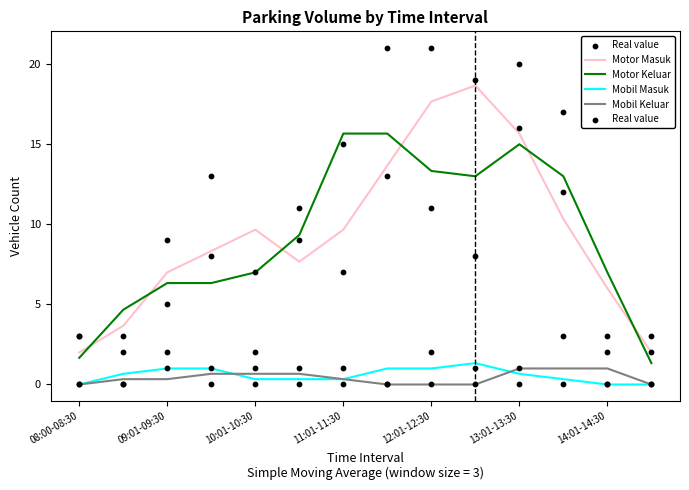

What are all the series names shown in the legend?

Motor Masuk, Motor Keluar, Mobil Masuk, Mobil Keluar